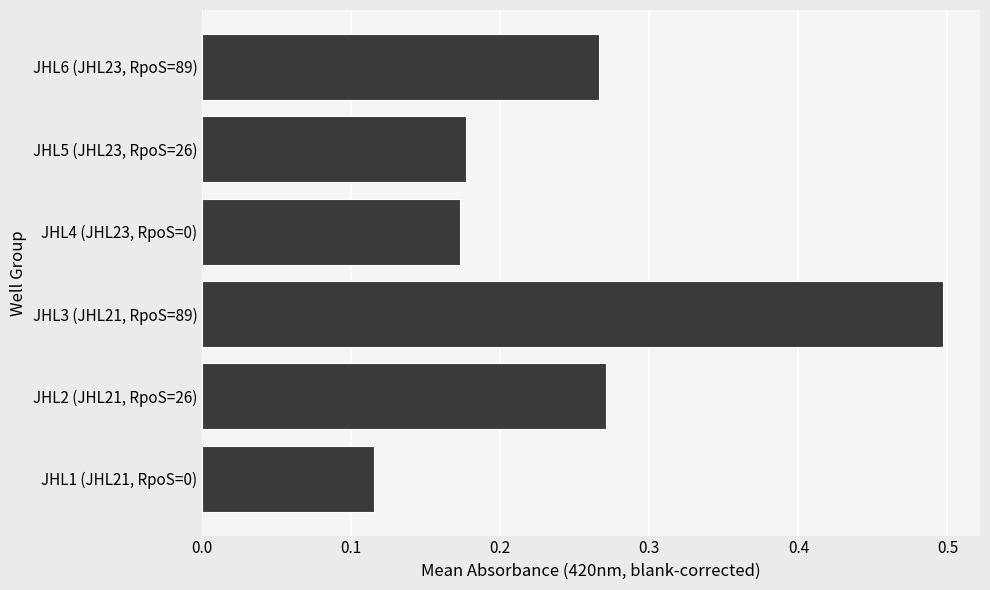

The chart shows a value of 0.3 at JHL5 (JHL23, RpoS=26). True or false?

False